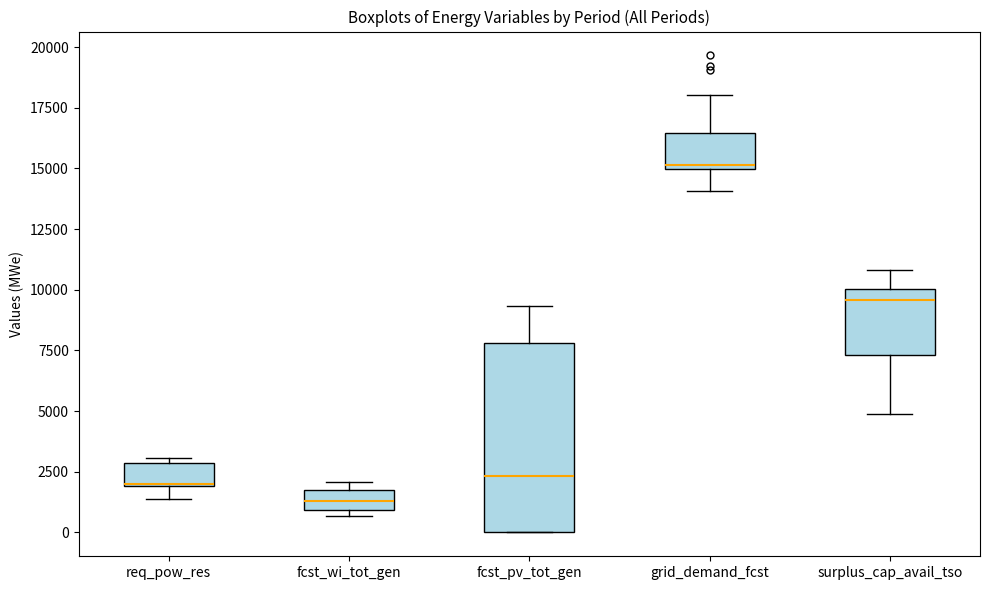

Reading left to right, read every box against the y-axis: the position of its median line, the range the box covers, and the ends of its whiskers. The values are not printed on the chart, so give them approximately, as read against the axis.

req_pow_res: median 2000 (drawn on the box's lower edge), box 2000 to 3000, whiskers 1500 to 3000 (just above the box's upper edge)
fcst_wi_tot_gen: median 1500 (inside the box), box 1000 to 1500, whiskers 500 to 2000
fcst_pv_tot_gen: median 2500, box 0 to 8000, whiskers 0 to 9500
grid_demand_fcst: median 15000 (just above the box's lower edge), box 15000 to 16500, whiskers 14000 to 18000
surplus_cap_avail_tso: median 9500, box 7500 to 10000, whiskers 5000 to 11000